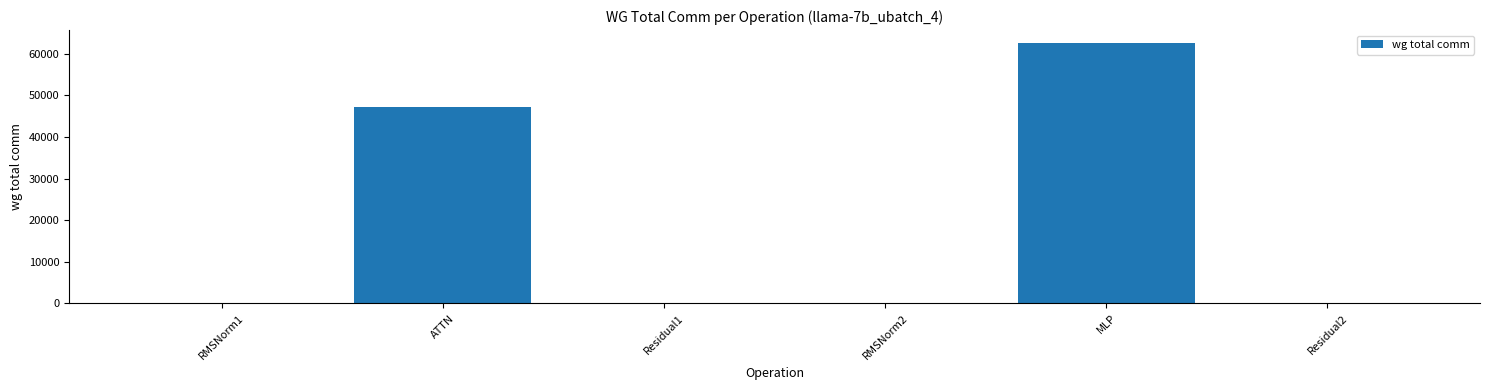

Reading left to right, transcribe all the data shown in this chart.

RMSNorm1=0.0	ATTN=47121.0	Residual1=0.0	RMSNorm2=0.0	MLP=62592.2	Residual2=0.0